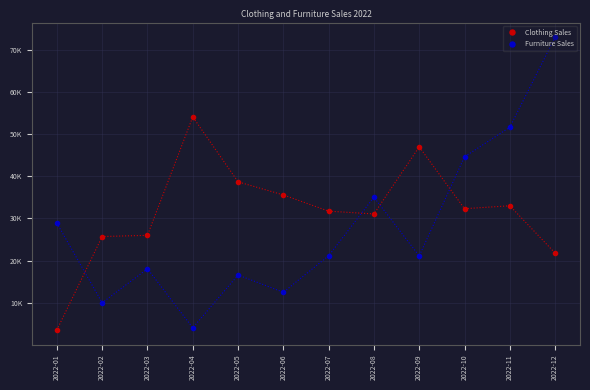

At which category does the chart reach its peak across all series?

2022-12